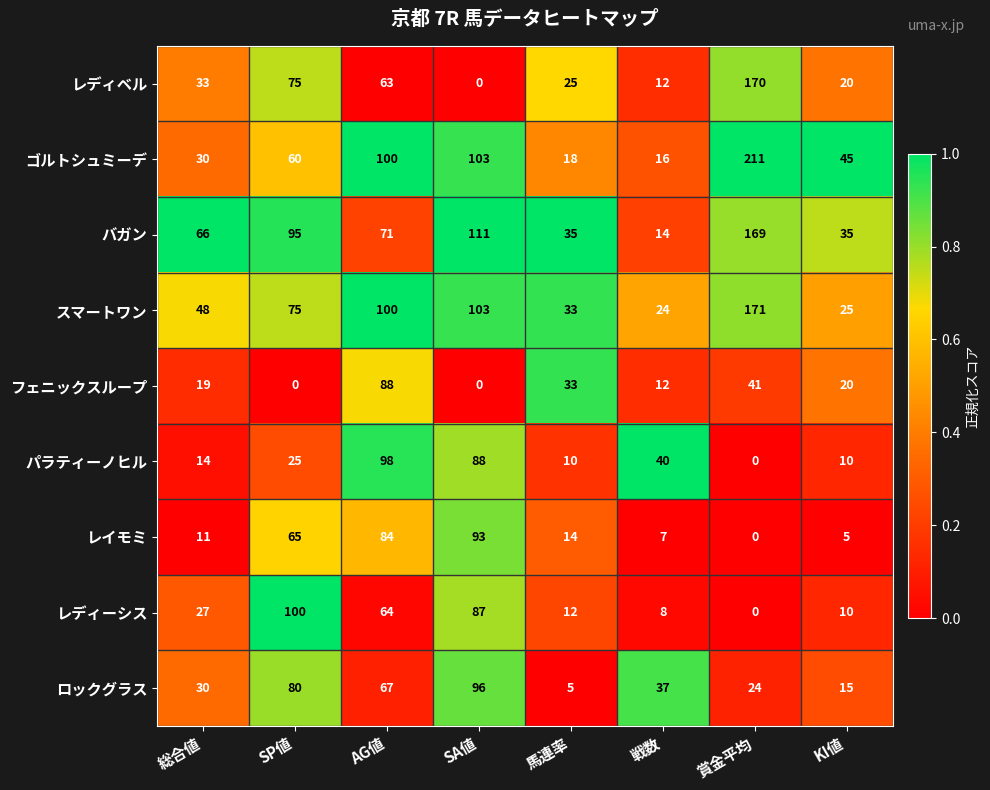

Rank the categories by ゴルトシュミーデ value from highest to lowest.

賞金平均, SA値, AG値, SP値, KI値, 総合値, 馬連率, 戦数